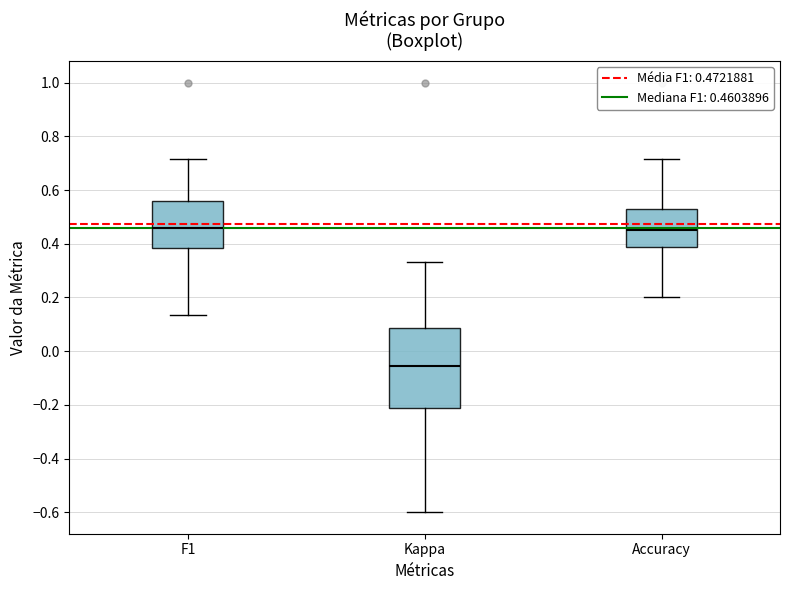

Reading left to right, transcribe this box plot: for each box, give where its median line is, the range the box spans, and where its two whiskers end, as read against the y-axis. The values are not printed on the chart, so give them approximately, as read against the axis.

F1: median 0.46, box 0.38 to 0.56, whiskers 0.14 to 0.72
Kappa: median -0.06, box -0.22 to 0.08, whiskers -0.60 to 0.34
Accuracy: median 0.44, box 0.38 to 0.54, whiskers 0.20 to 0.72